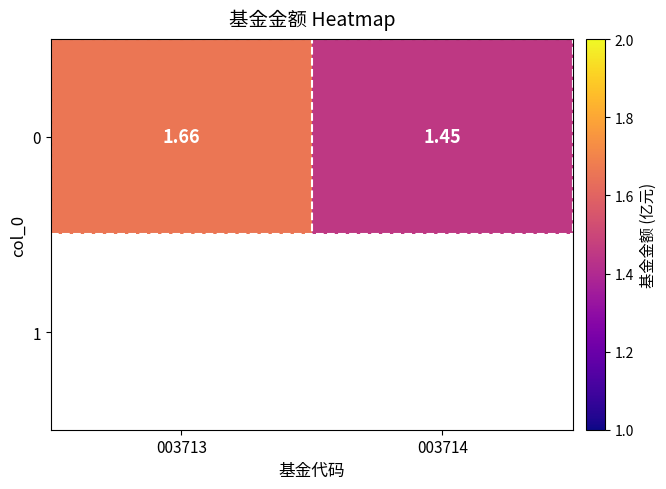

What is the difference between the values at 003713 and 003714?

0.2